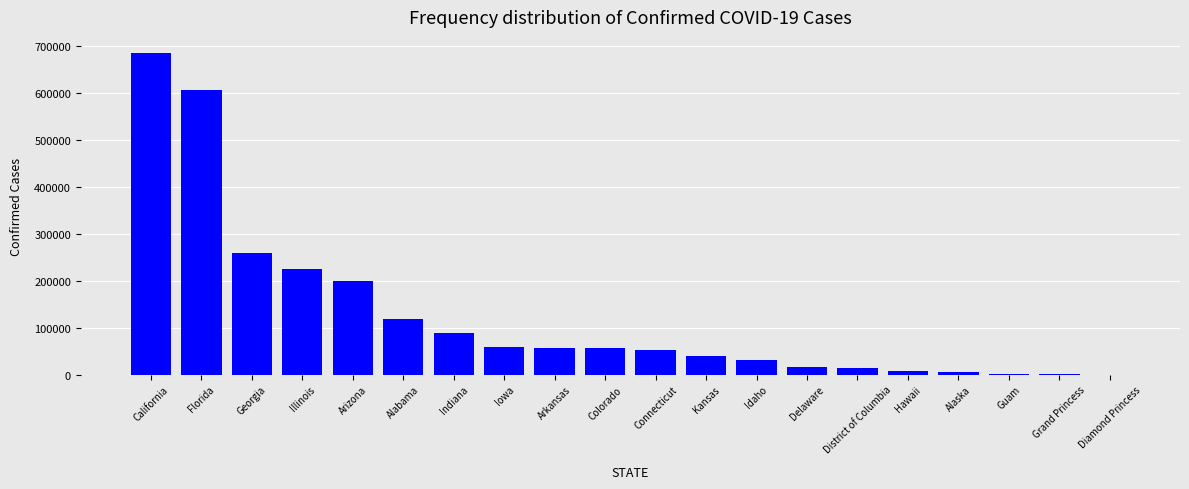

What is the sum of all values?

2515289